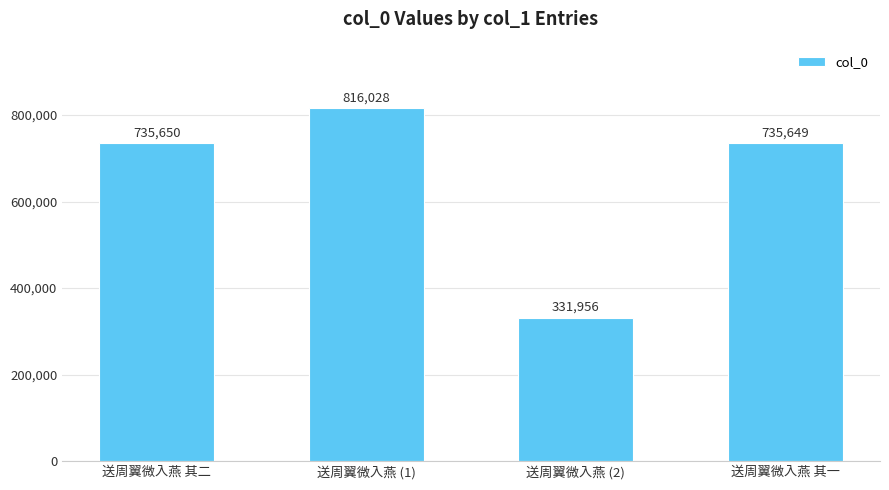

Reading left to right, extract all data points from this chart.

送周翼微入燕 其二=735650	送周翼微入燕 (1)=816028	送周翼微入燕 (2)=331956	送周翼微入燕 其一=735649